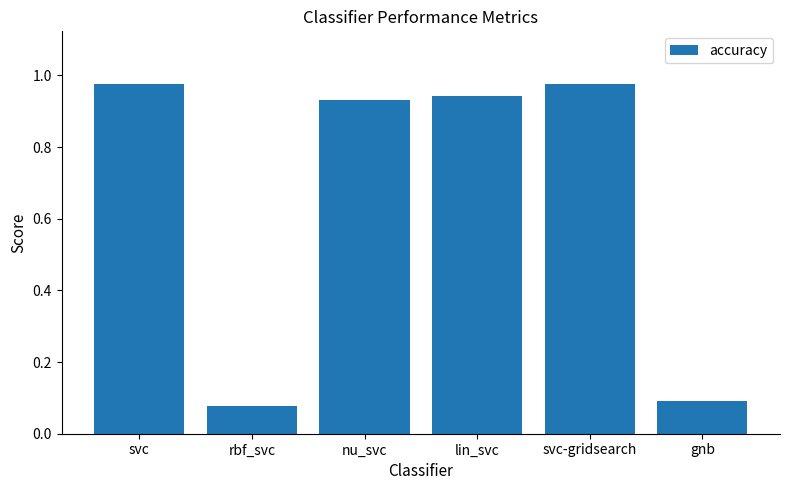

What is the sum of the values at svc and lin_svc?

1.9